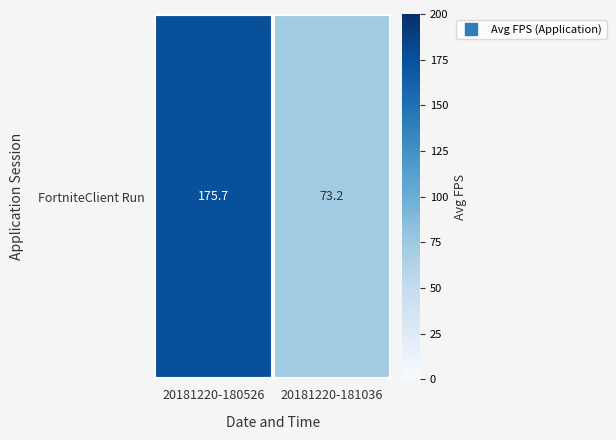

Between 20181220-180526 and 20181220-181036, which is larger?

20181220-180526